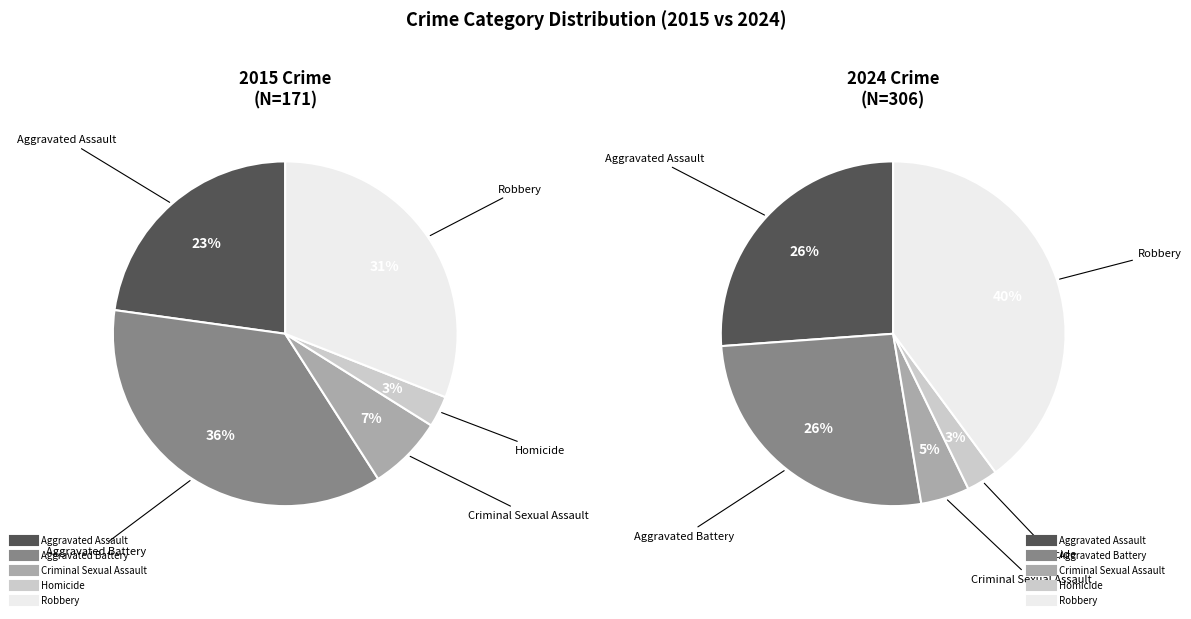

Is the sum of Aggravated Assault and Criminal Sexual Assault greater than half?

No